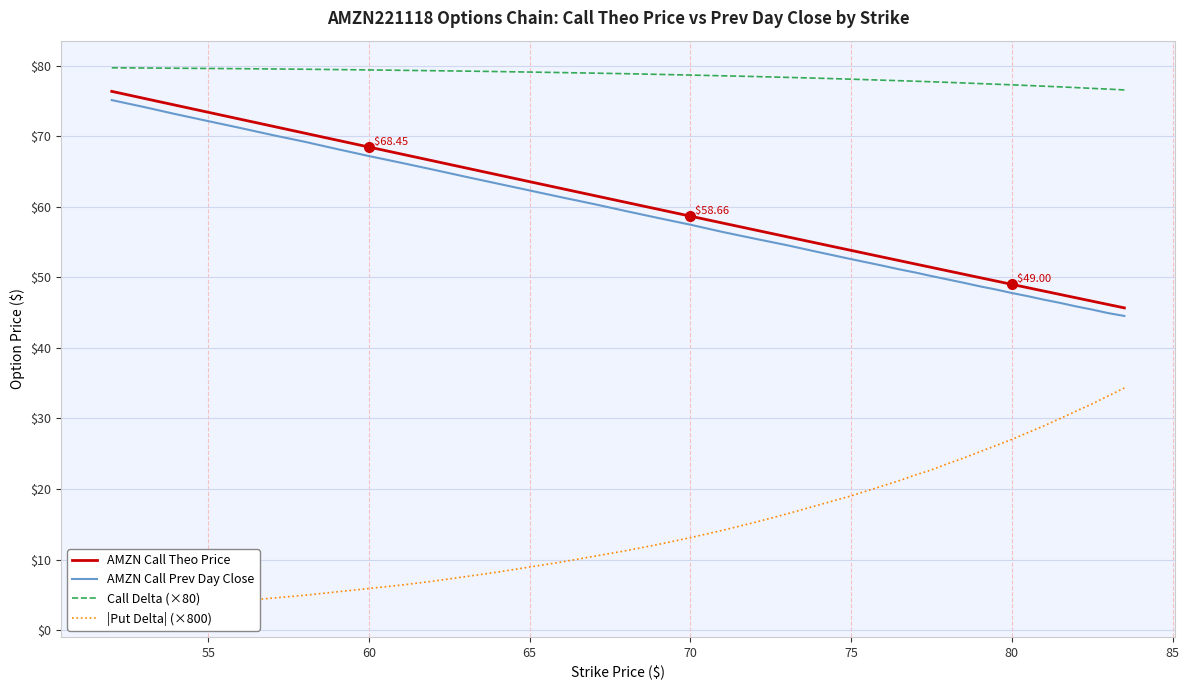

True or false: AMZN Call Theo Price and Call Delta (×80) intersect in this chart.

False